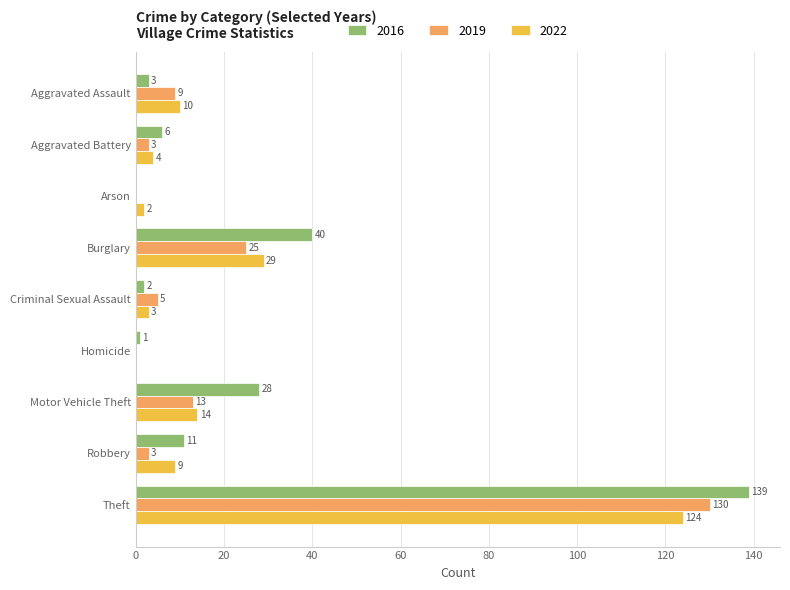

What is the total value across all series at Aggravated Assault?

22